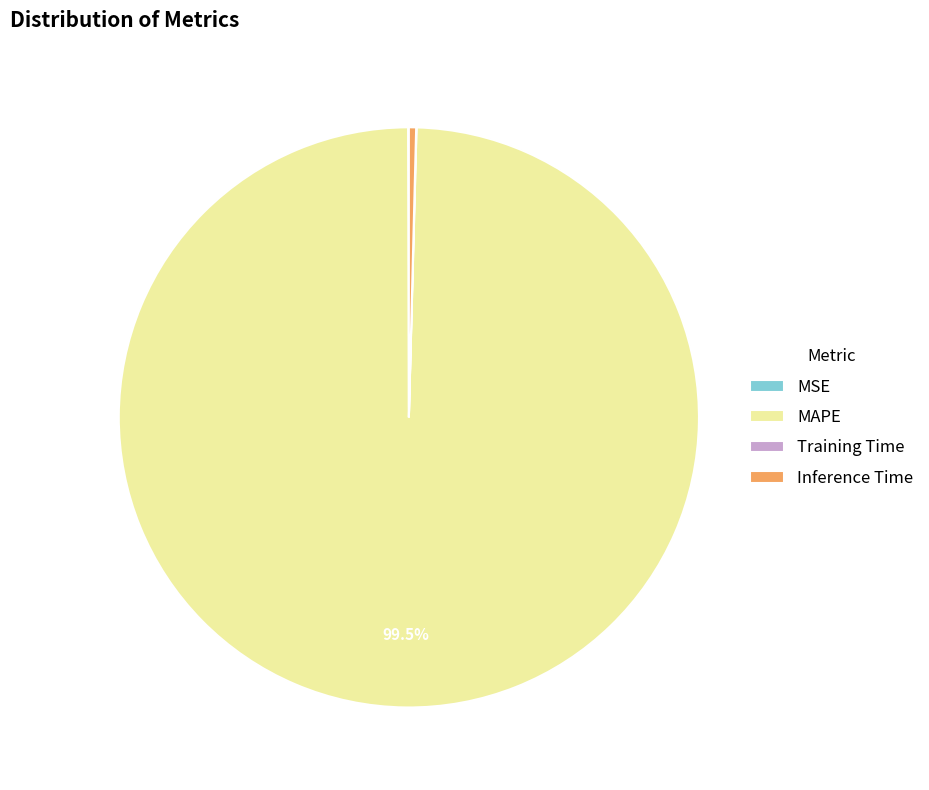

Approximately how many times larger is the value at MAPE compared to Inference Time?

248.6